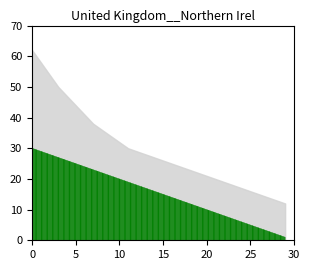

True or false: Series A has more than 0 points higher than both neighbors.

False